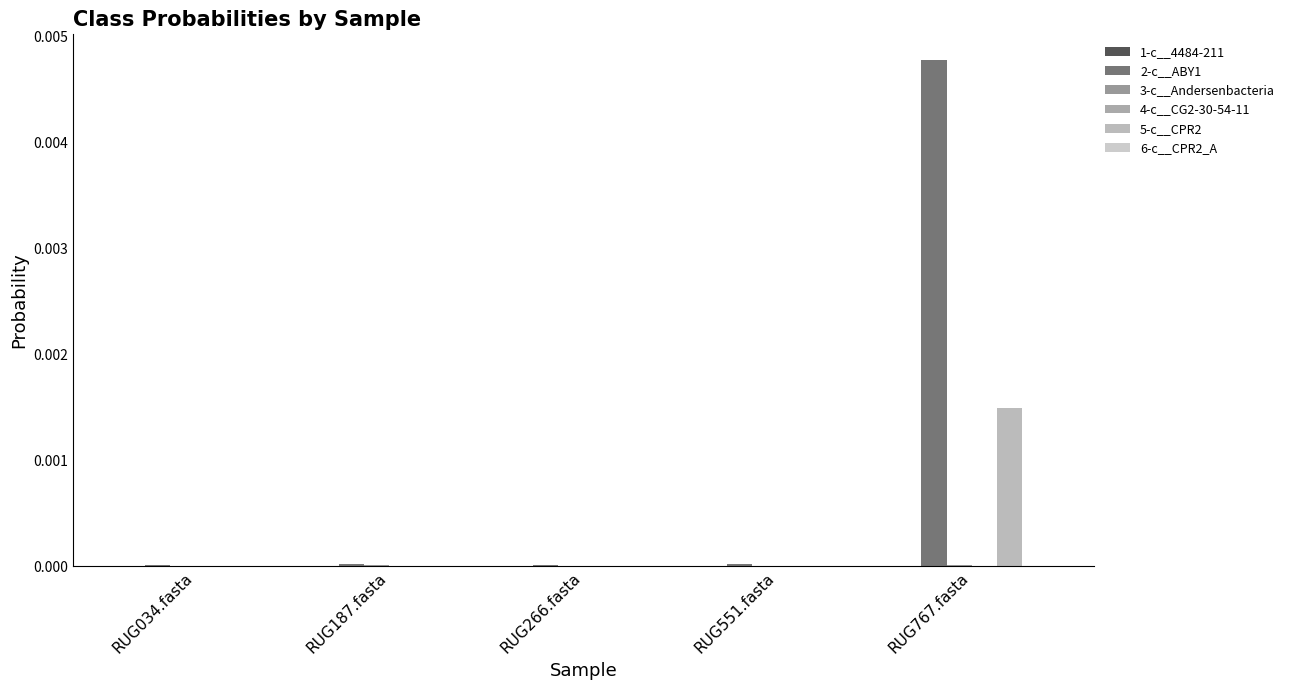

List the labels in order of 2-c__ABY1 value, largest first.

RUG767.fasta, RUG187.fasta, RUG551.fasta, RUG266.fasta, RUG034.fasta